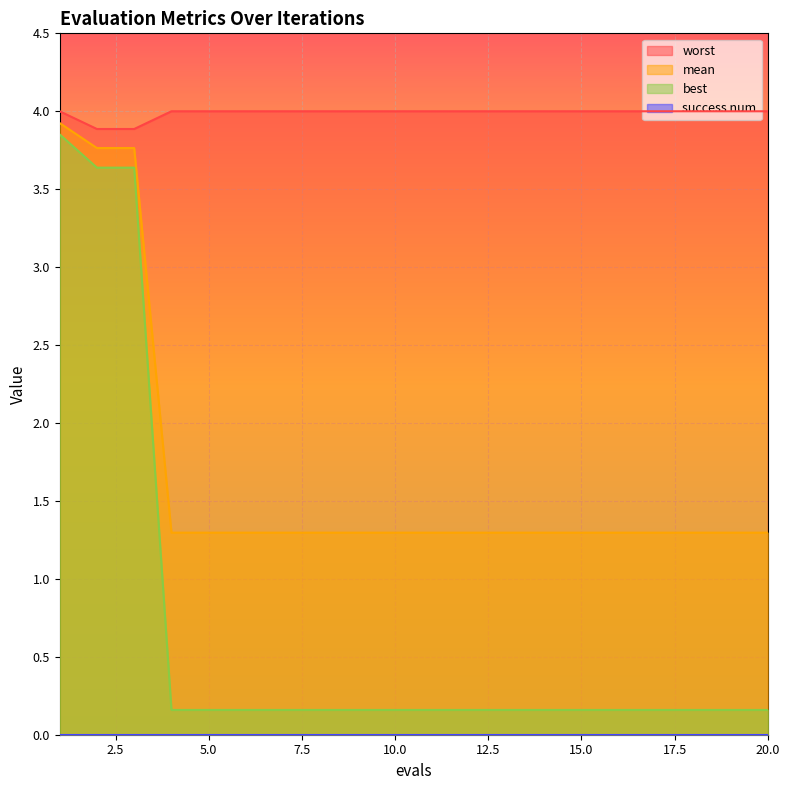

True or false: worst and best intersect in this chart.

False